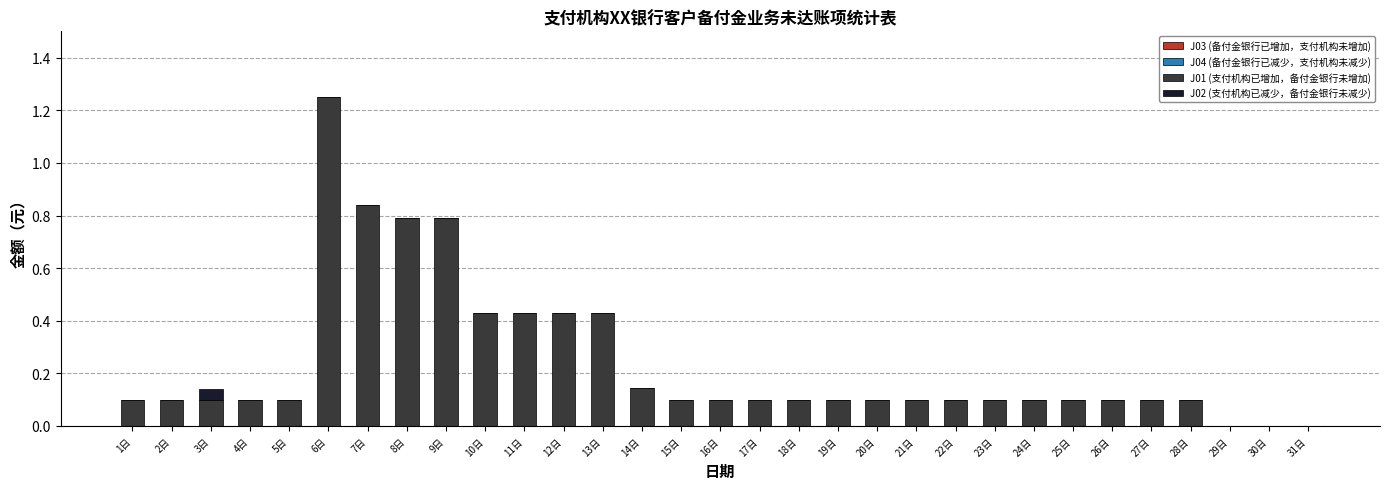

Which category has the highest value in the J01 (支付机构已增加，备付金银行未增加) series?

6日